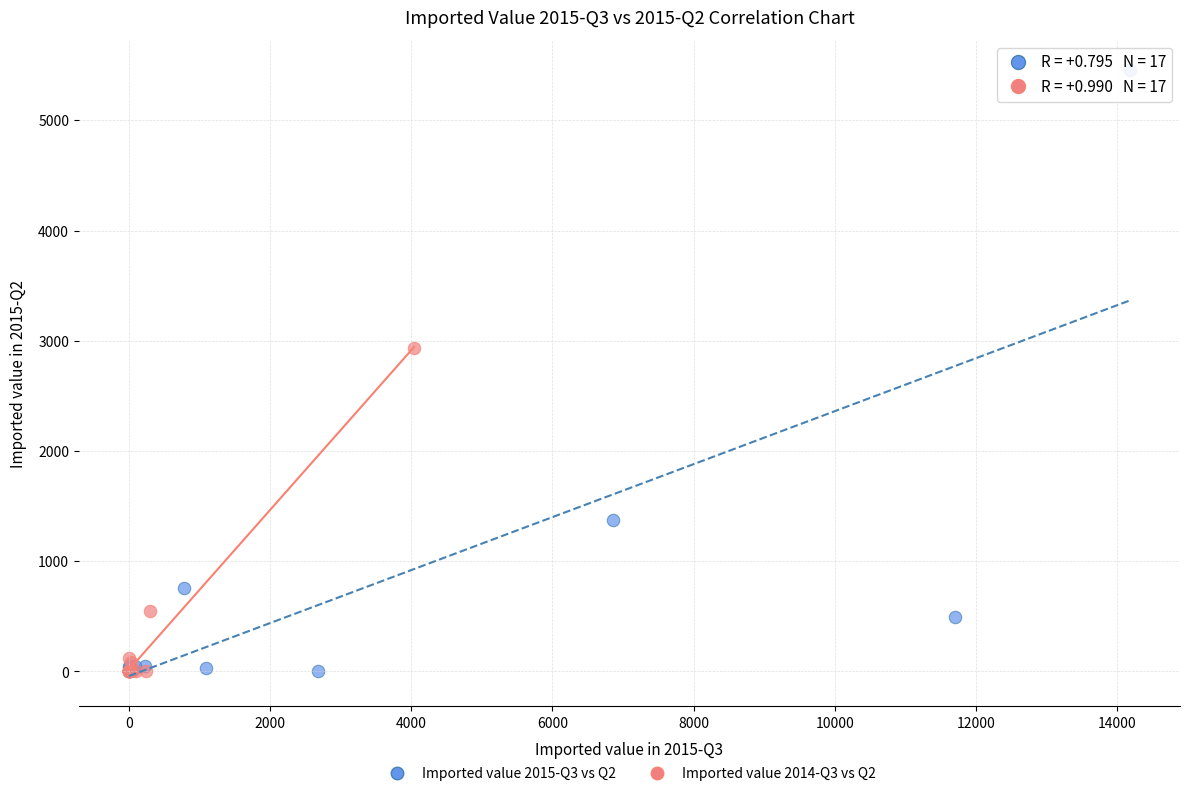

Which series contains the highest Y value?

Imported value 2015-Q3 vs Q2